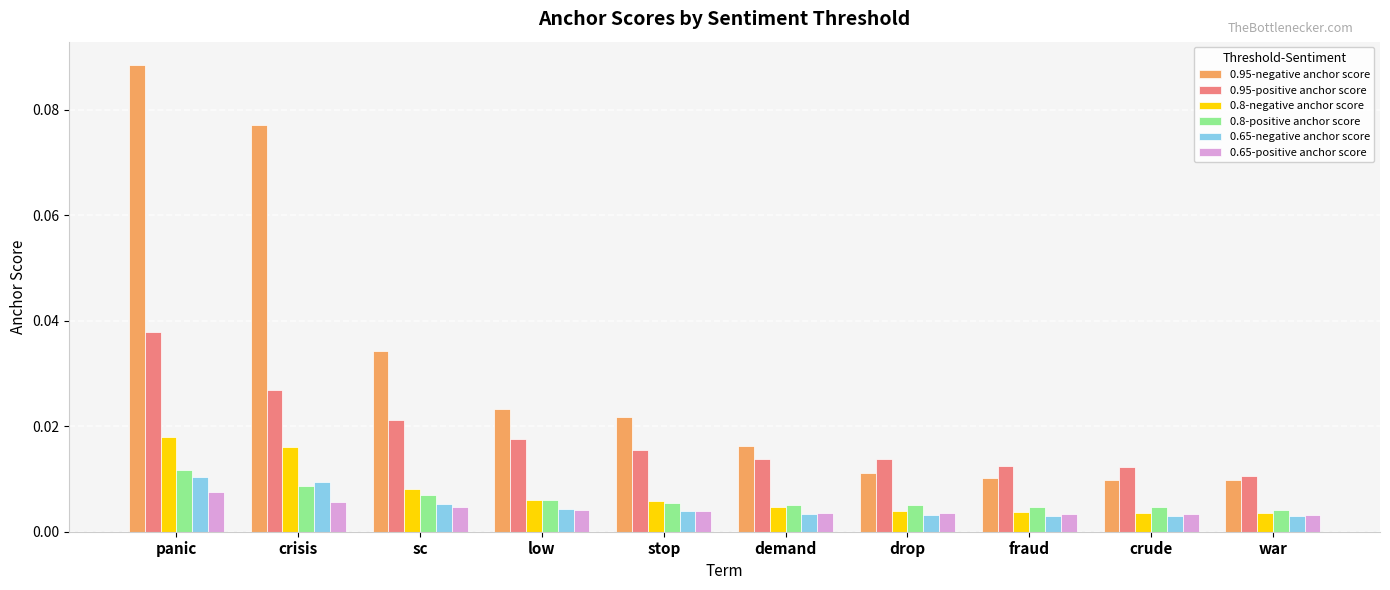

Which category has the highest value in the 0.8-positive anchor score series?

panic